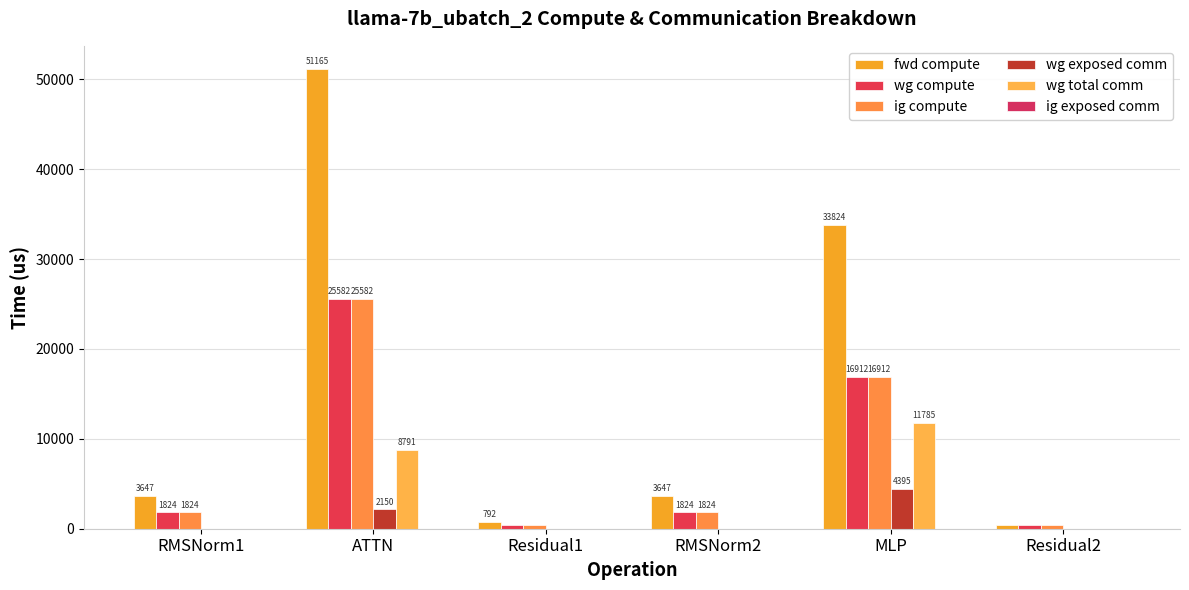

Are the bars horizontal?

No